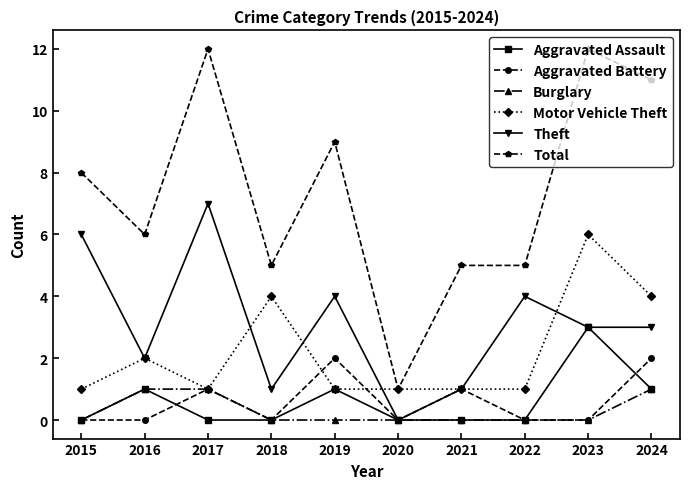

Count the number of categories in the chart.

10